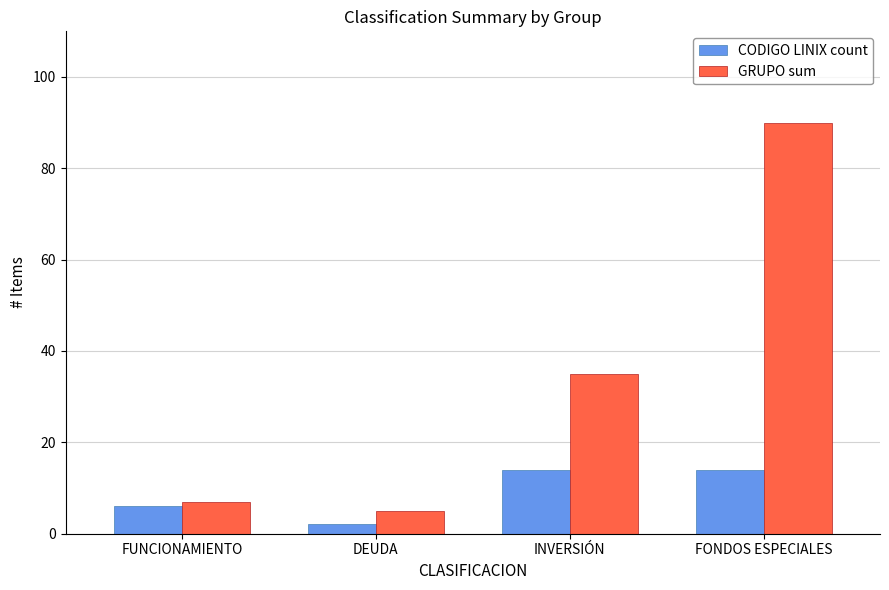

Which label corresponds to the smallest value in the chart?

DEUDA